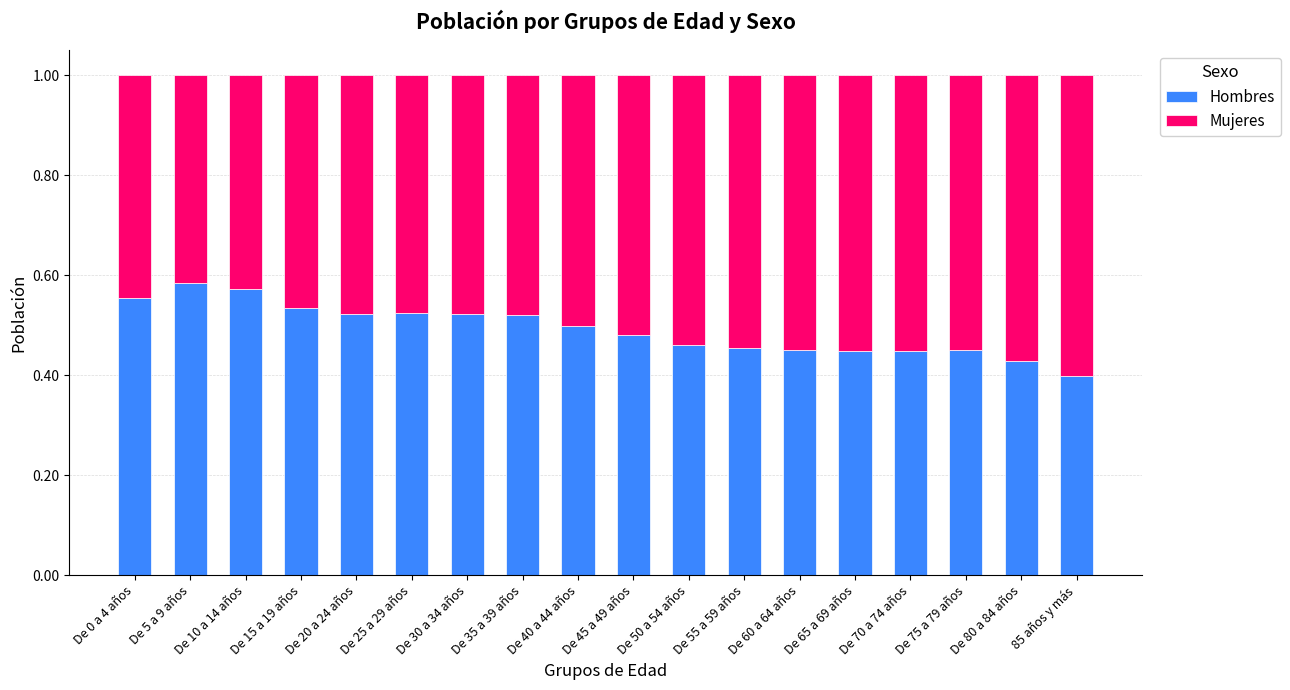

At which label does Hombres reach its minimum?

85 años y más